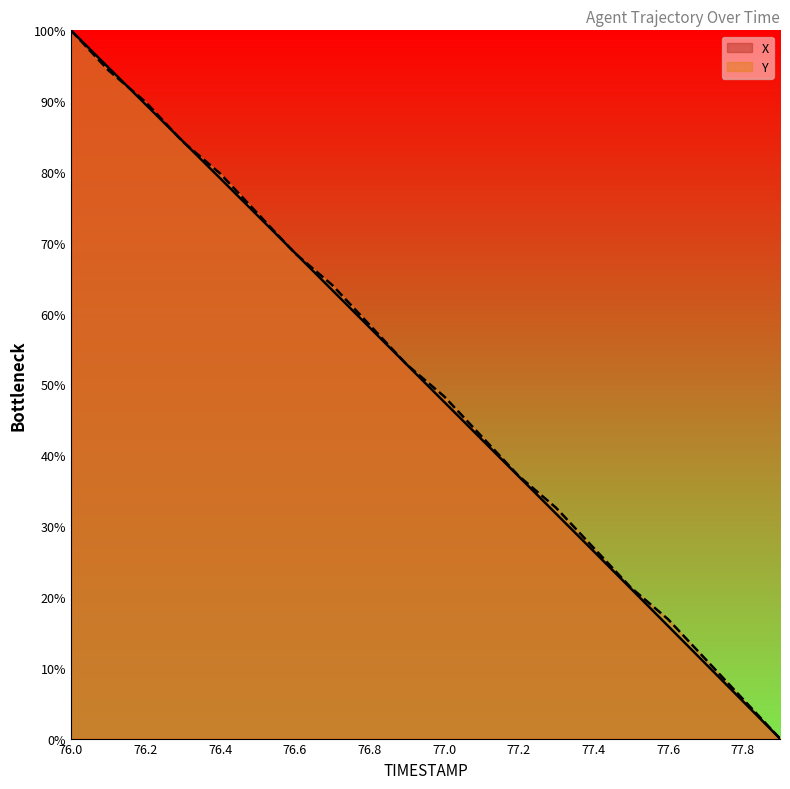

What is the label of the 12th point from the right?

76.8